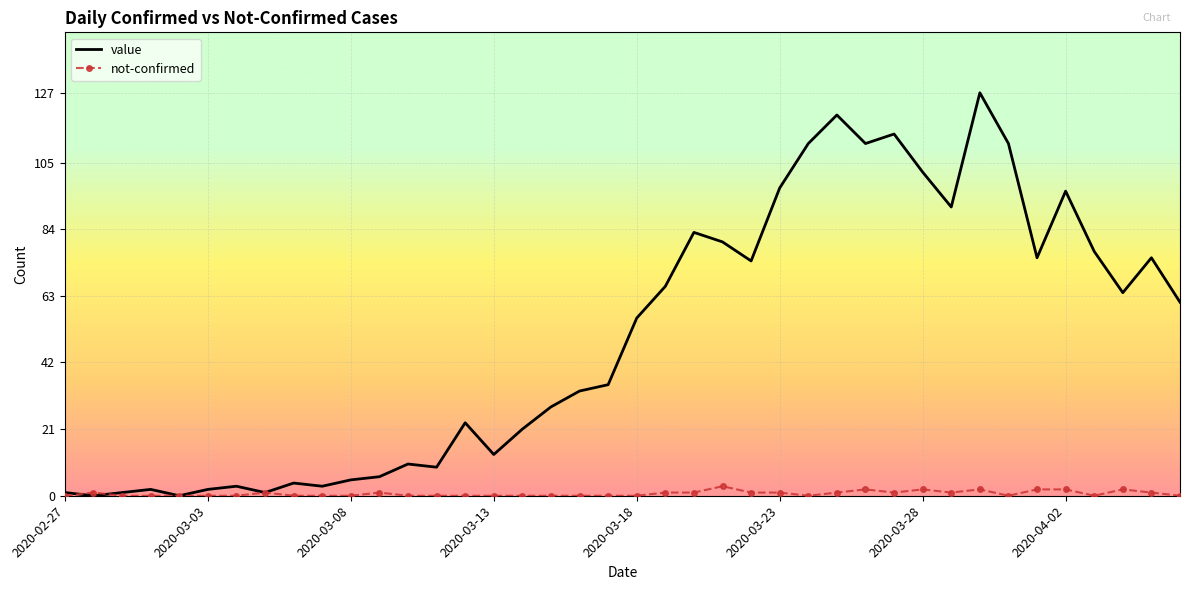

Which series has the largest total across all categories?

value